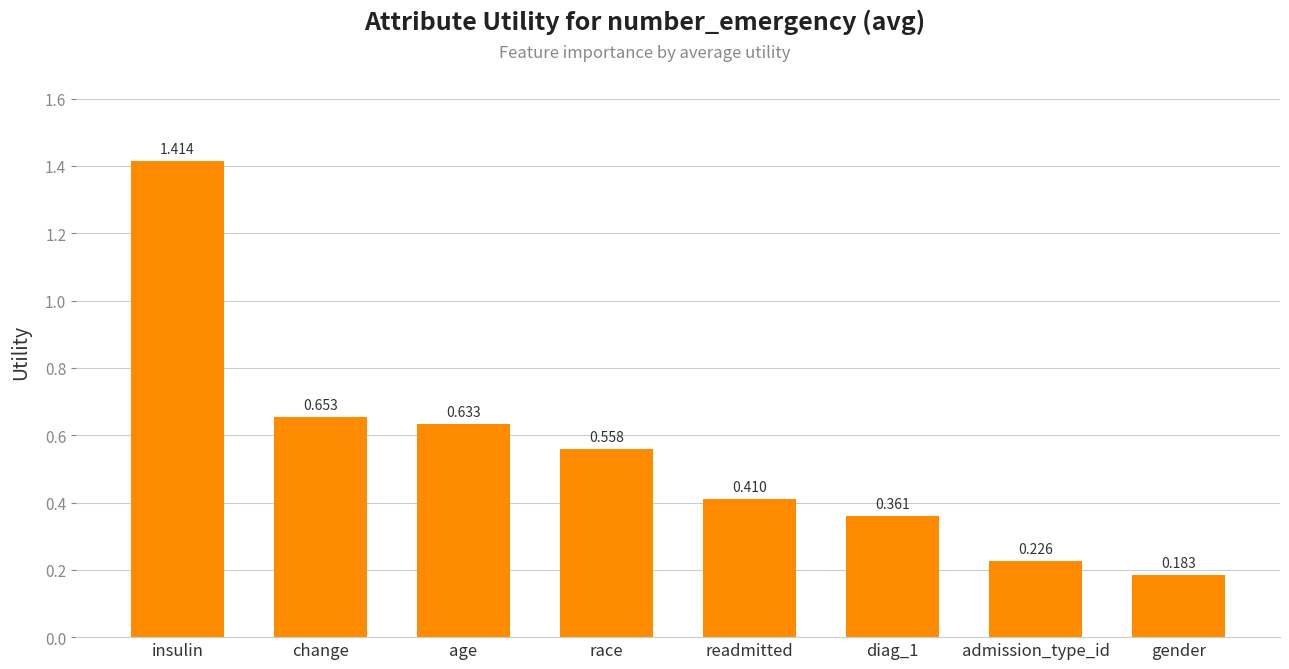

What is the change in value from diag_1 to gender?

-0.2